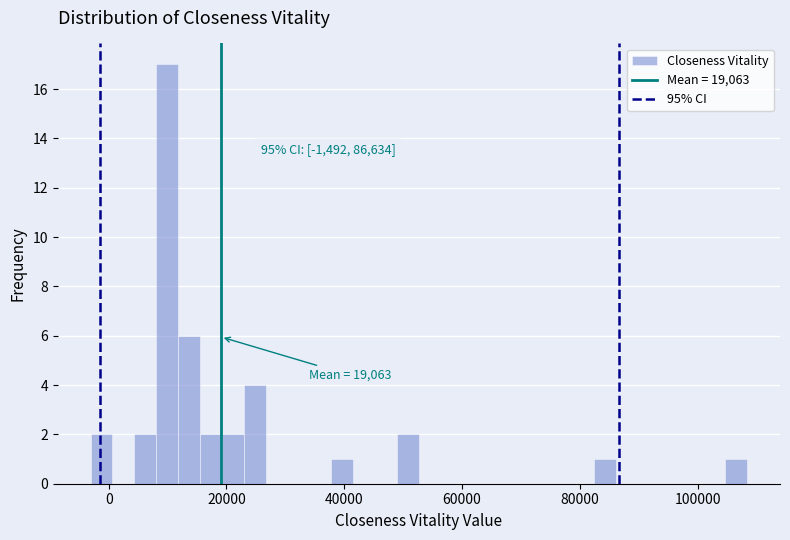

Read against the x-axis, roughly where is the centre of the tallest bar?

10000